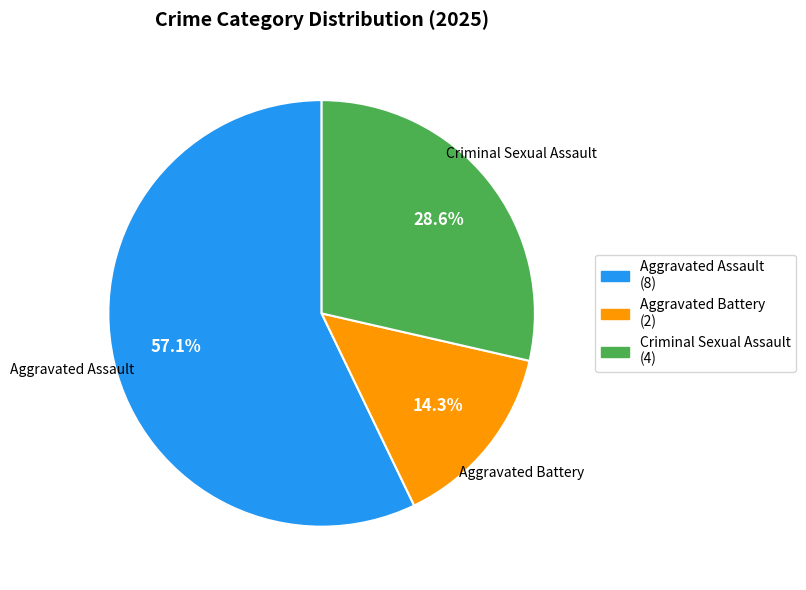

Is there a majority slice in this chart?

Yes